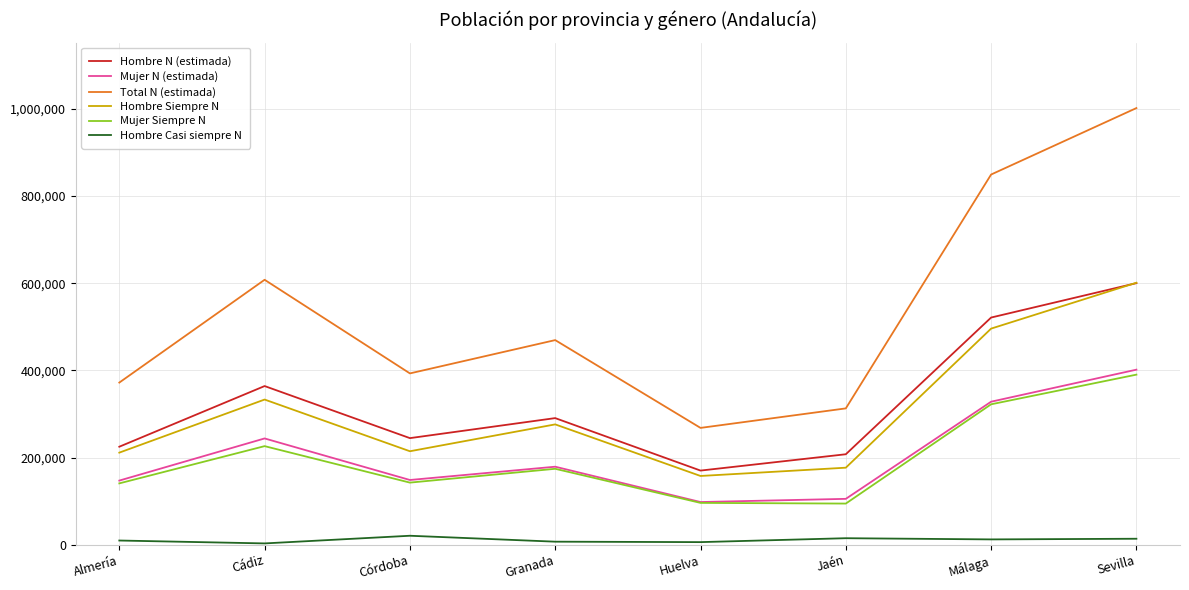

Which series changed the most between Cádiz and Huelva?

Total N (estimada)